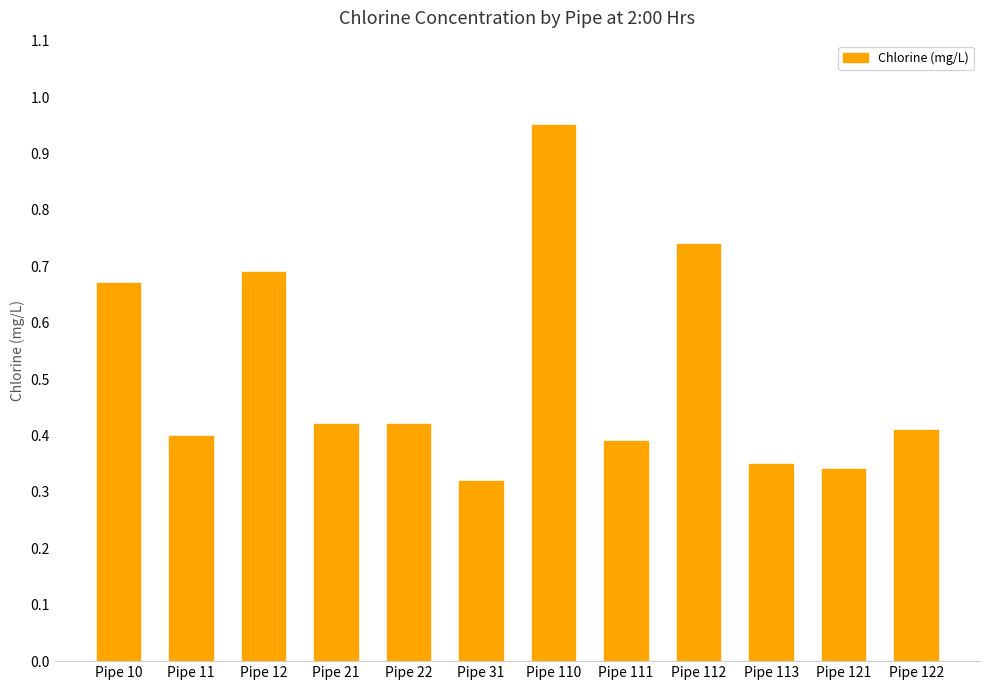

The value at Pipe 111 is 0.4. True or false?

True